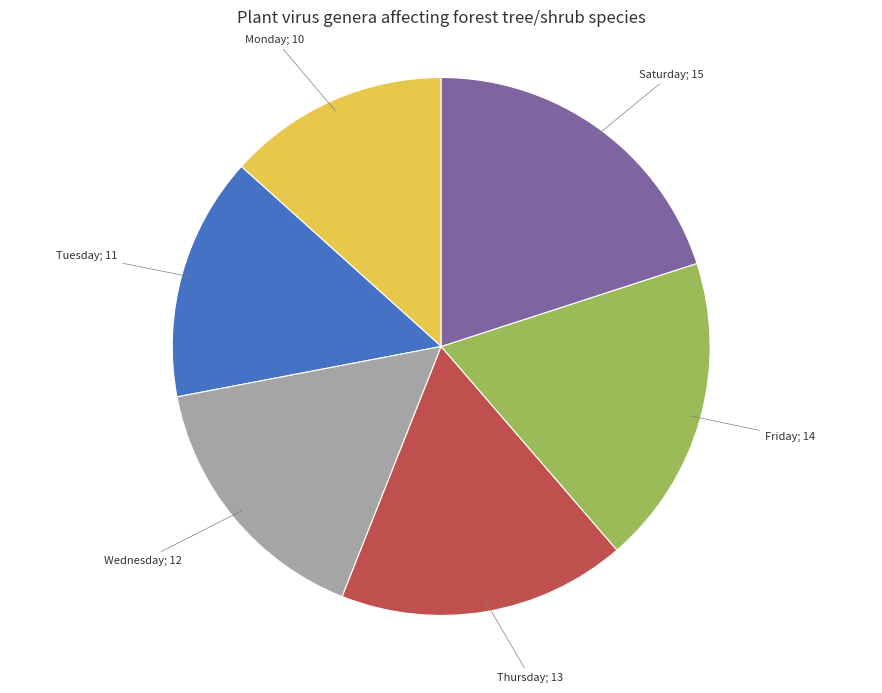

Is there any slice that represents more than half of the pie?

No